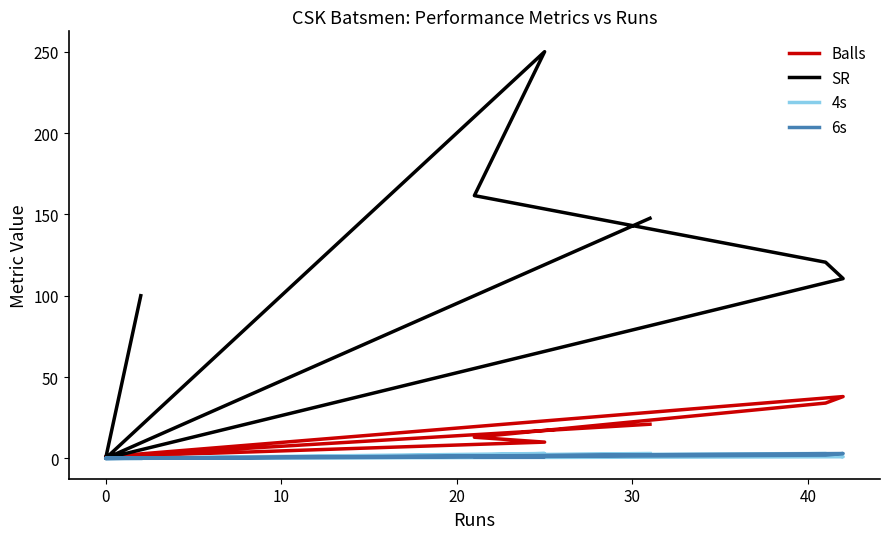

True or false: Balls and 4s intersect in this chart.

False